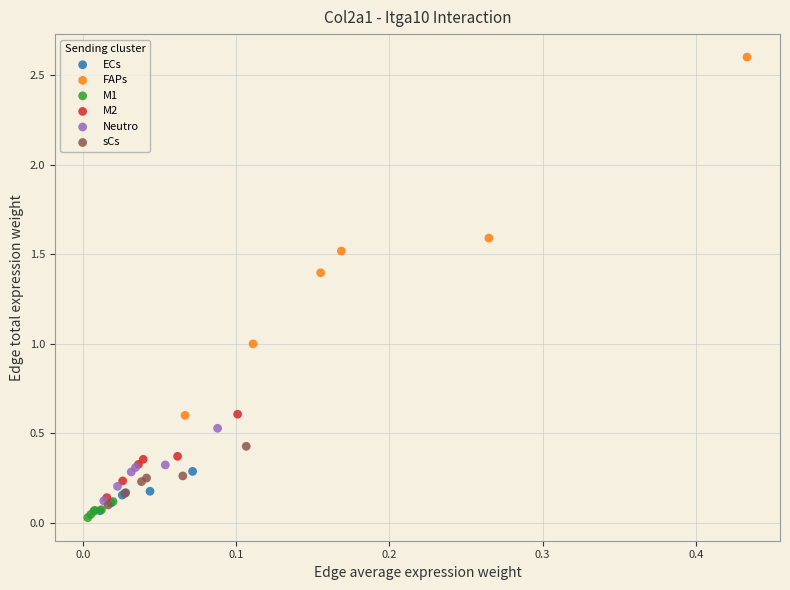

Which series has the largest Y range (max minus min)?

FAPs